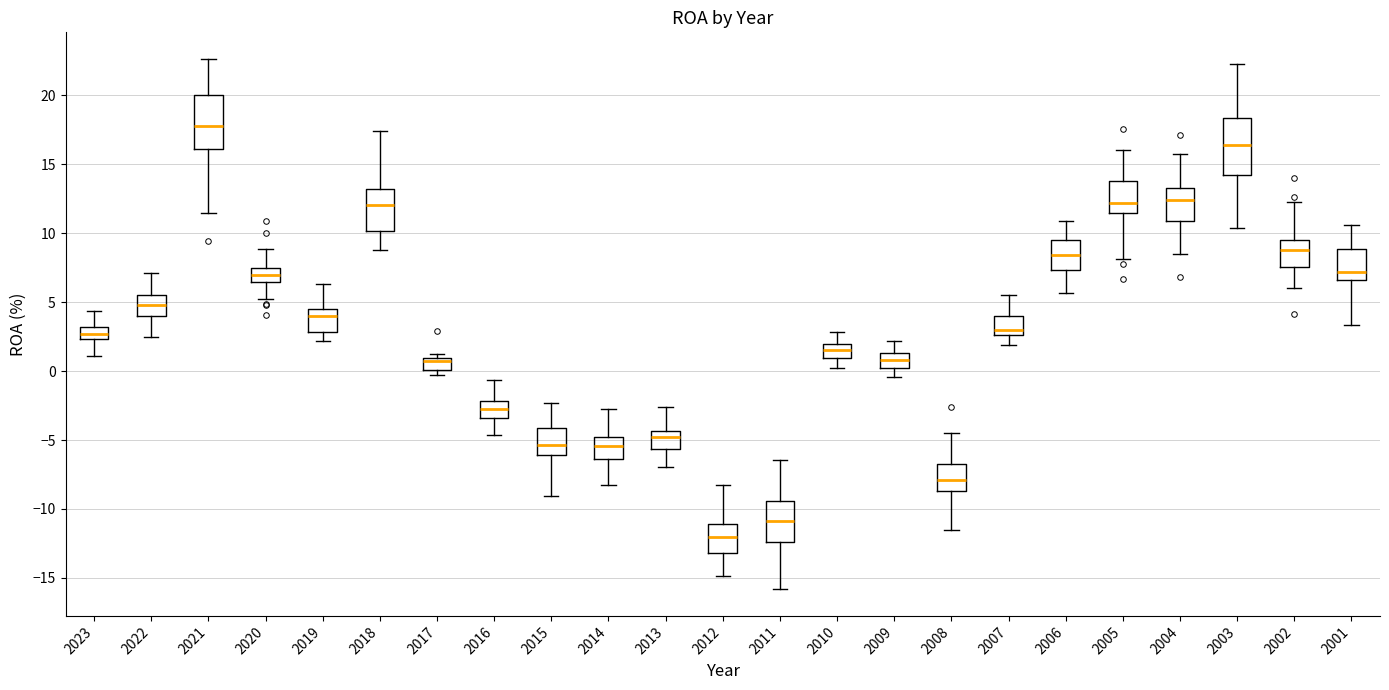

Reading left to right, read every box against the y-axis: the position of its median line, the range the box covers, and the ends of its whiskers. The values are not printed on the chart, so give them approximately, as read against the axis.

2023: median 2.5 (inside the box), box 2.5 to 3.0, whiskers 1.0 to 4.5
2022: median 5.0, box 4.0 to 5.5, whiskers 2.5 to 7.0
2021: median 18.0, box 16.0 to 20.0, whiskers 11.5 to 22.5
2020: median 7.0, box 6.5 to 7.5, whiskers 5.0 to 9.0
2019: median 4.0, box 3.0 to 4.5, whiskers 2.0 to 6.5
2018: median 12.0, box 10.0 to 13.0, whiskers 9.0 to 17.5
2017: median 0.5, box 0.0 to 1.0, whiskers -0.5 to 1.5
2016: median -2.5, box -3.5 to -2.0, whiskers -4.5 to -0.5
2015: median -5.5, box -6.0 to -4.0, whiskers -9.0 to -2.5
2014: median -5.5, box -6.5 to -5.0, whiskers -8.5 to -3.0
2013: median -5.0, box -5.5 to -4.5, whiskers -7.0 to -2.5
2012: median -12.0, box -13.0 to -11.0, whiskers -15.0 to -8.5
2011: median -11.0, box -12.5 to -9.5, whiskers -16.0 to -6.5
2010: median 1.5, box 1.0 to 2.0, whiskers 0.5 to 3.0
2009: median 1.0, box 0.0 to 1.5, whiskers -0.5 to 2.0
2008: median -8.0, box -8.5 to -6.5, whiskers -11.5 to -4.5
2007: median 3.0, box 2.5 to 4.0, whiskers 2.0 to 5.5
2006: median 8.5, box 7.5 to 9.5, whiskers 5.5 to 11.0
2005: median 12.0, box 11.5 to 14.0, whiskers 8.0 to 16.0
2004: median 12.5, box 11.0 to 13.5, whiskers 8.5 to 15.5
2003: median 16.5, box 14.0 to 18.5, whiskers 10.5 to 22.5
2002: median 9.0, box 7.5 to 9.5, whiskers 6.0 to 12.5
2001: median 7.0, box 6.5 to 9.0, whiskers 3.5 to 10.5